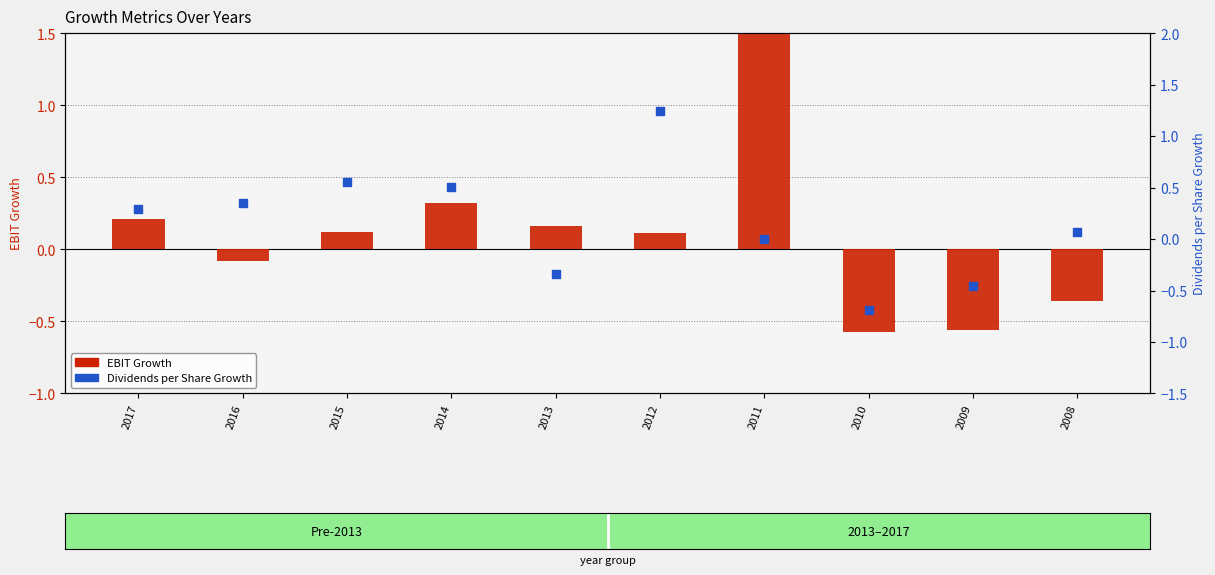

Which series reaches the minimum Y coordinate?

Dividends per Share Growth